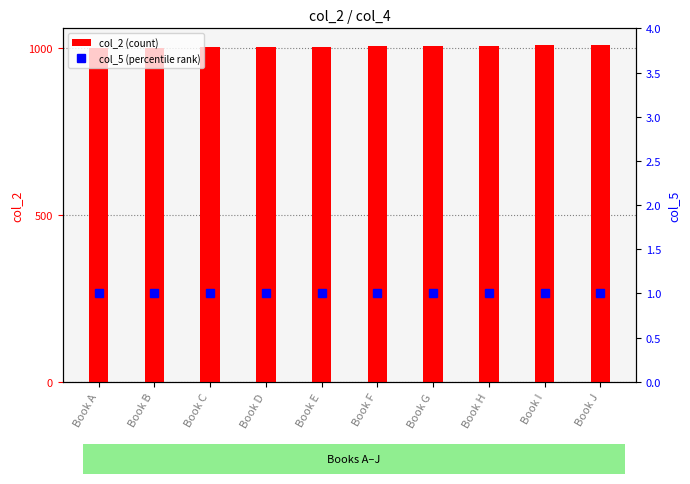

Count the number of categories in the chart.

10